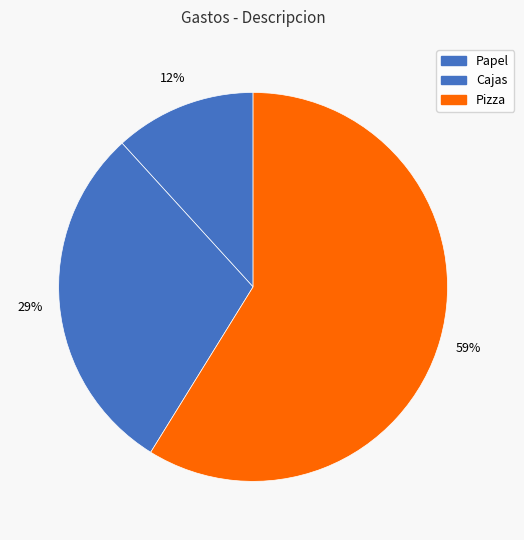

What is the change in value from Papel to Pizza?

+80